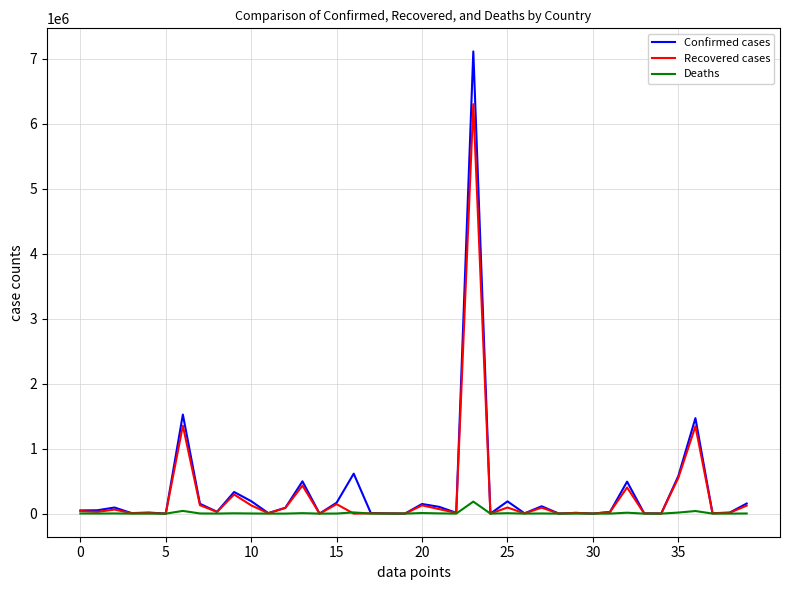

What is the difference between the maximum and minimum values in the Recovered cases series?

6299324